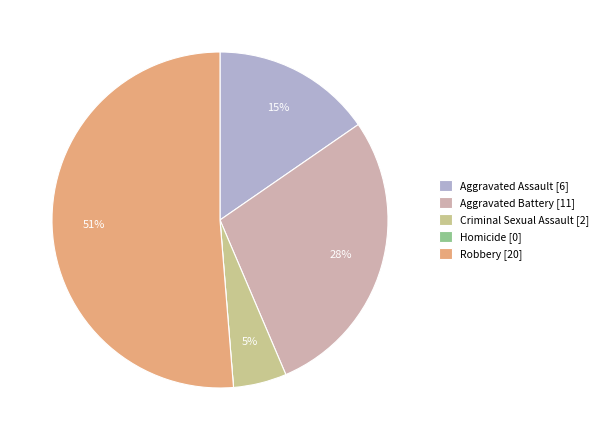

To the nearest percent, what is the difference between the Aggravated Battery [11] and Criminal Sexual Assault [2] slice percentages?

23%